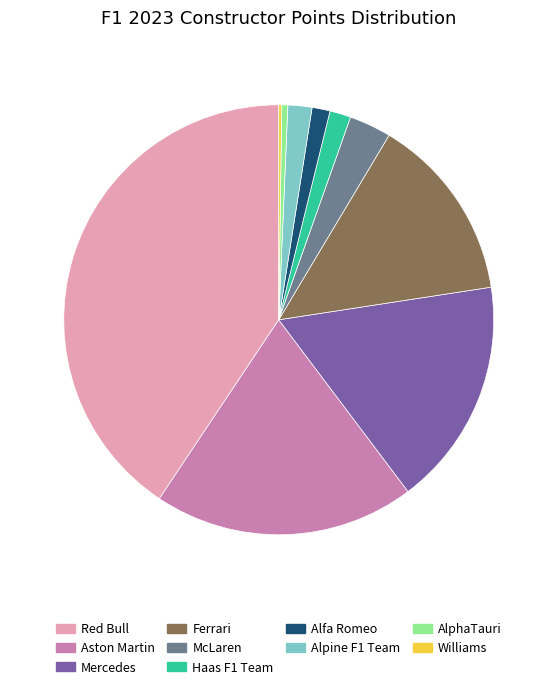

Between Ferrari and Mercedes, which is larger?

Mercedes